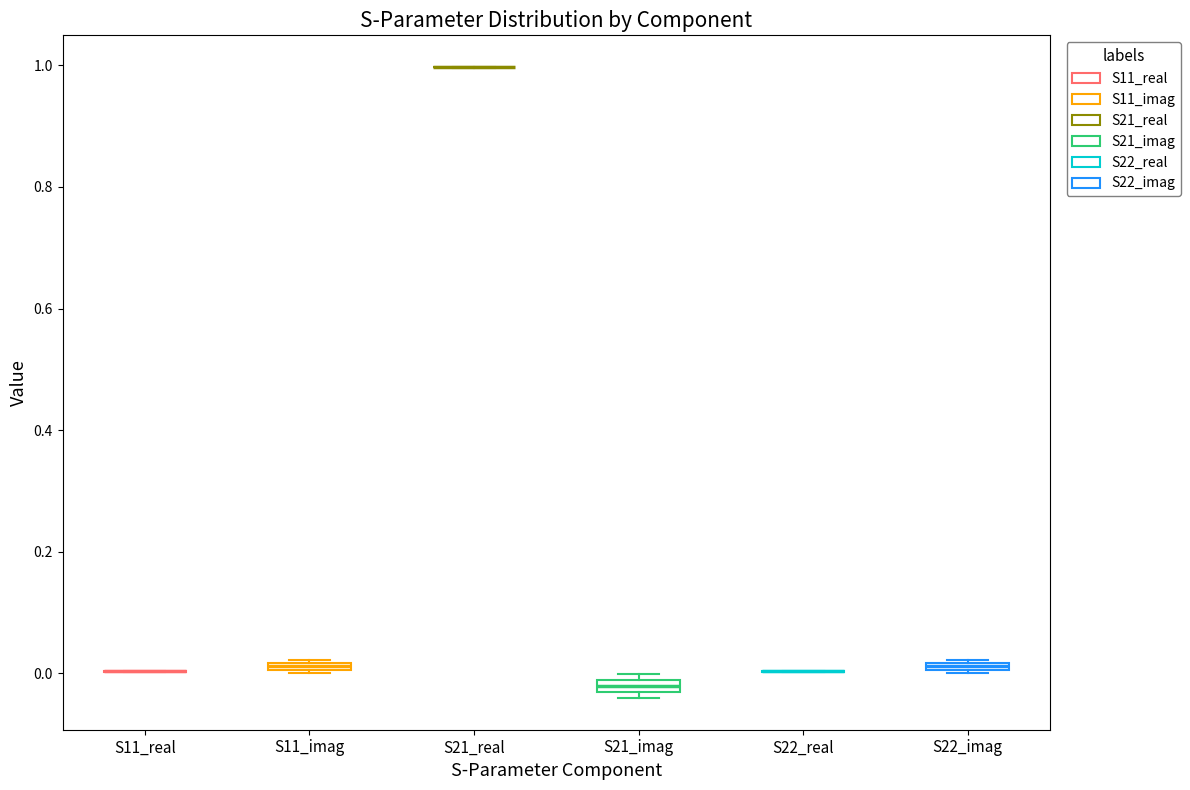

Where is the lower edge of the box for S21_imag on the y-axis? The values are not printed on the chart, so give them approximately, as read against the axis.

-0.04